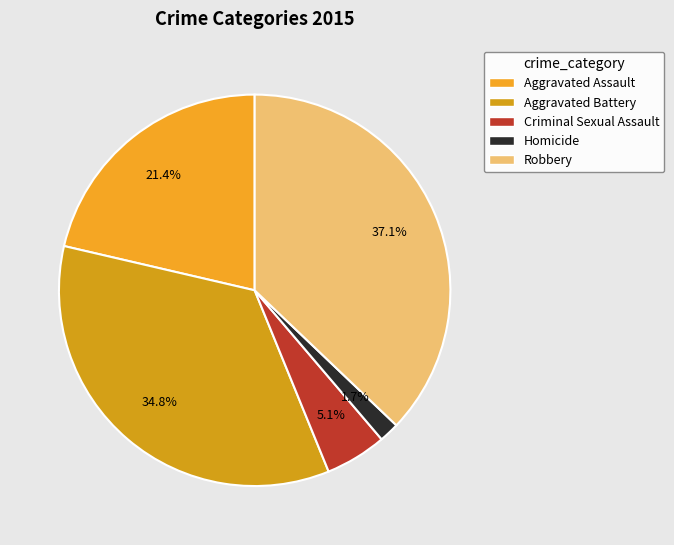

How many slices are in this pie chart?

5